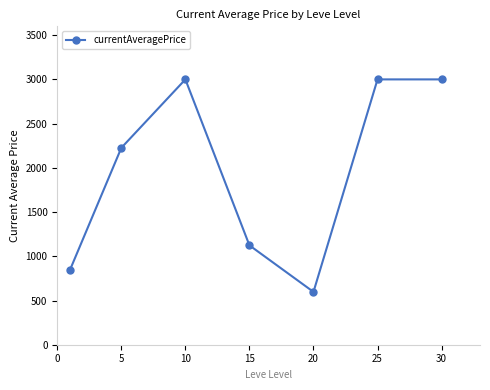

Is this an area chart (filled region under the line)?

No